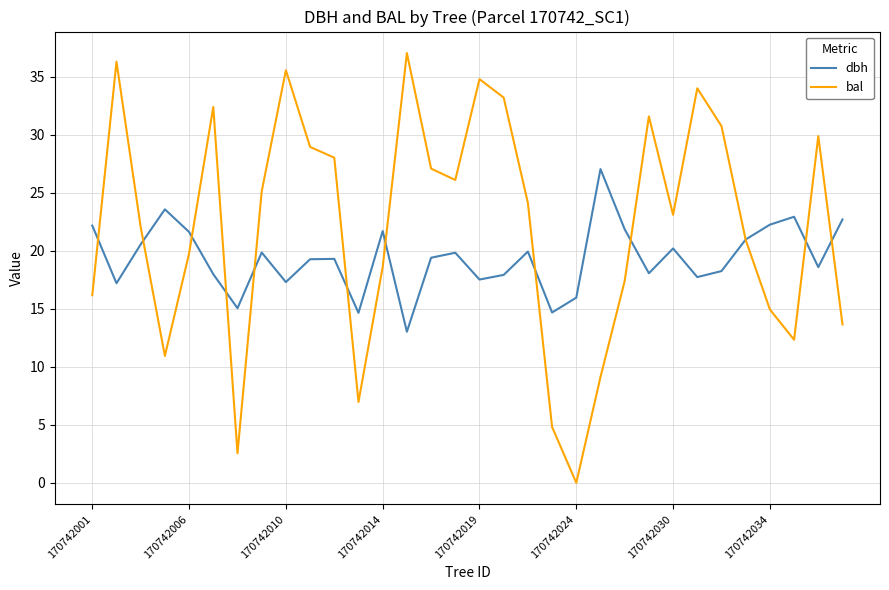

Count the number of categories in the chart.

32